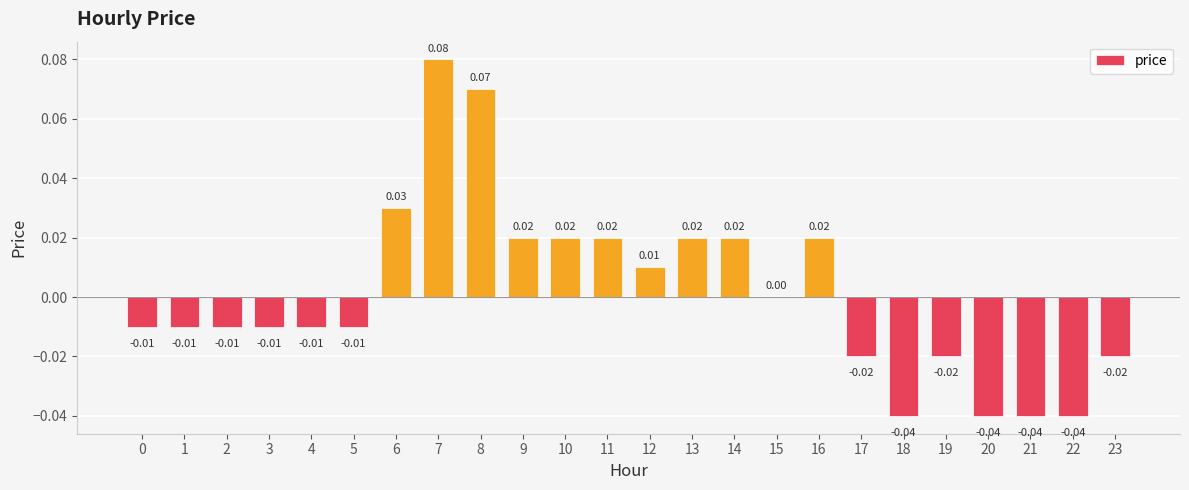

Are the bars horizontal?

No